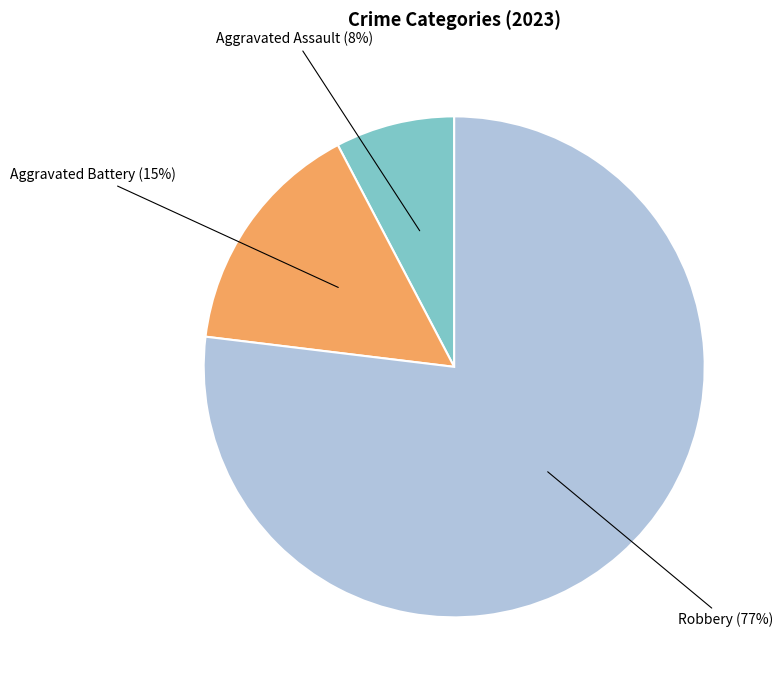

How many slices are in this pie chart?

3